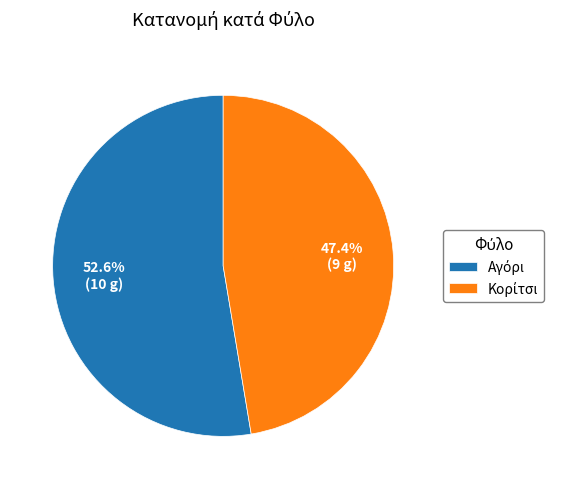

Is there a majority slice in this chart?

Yes